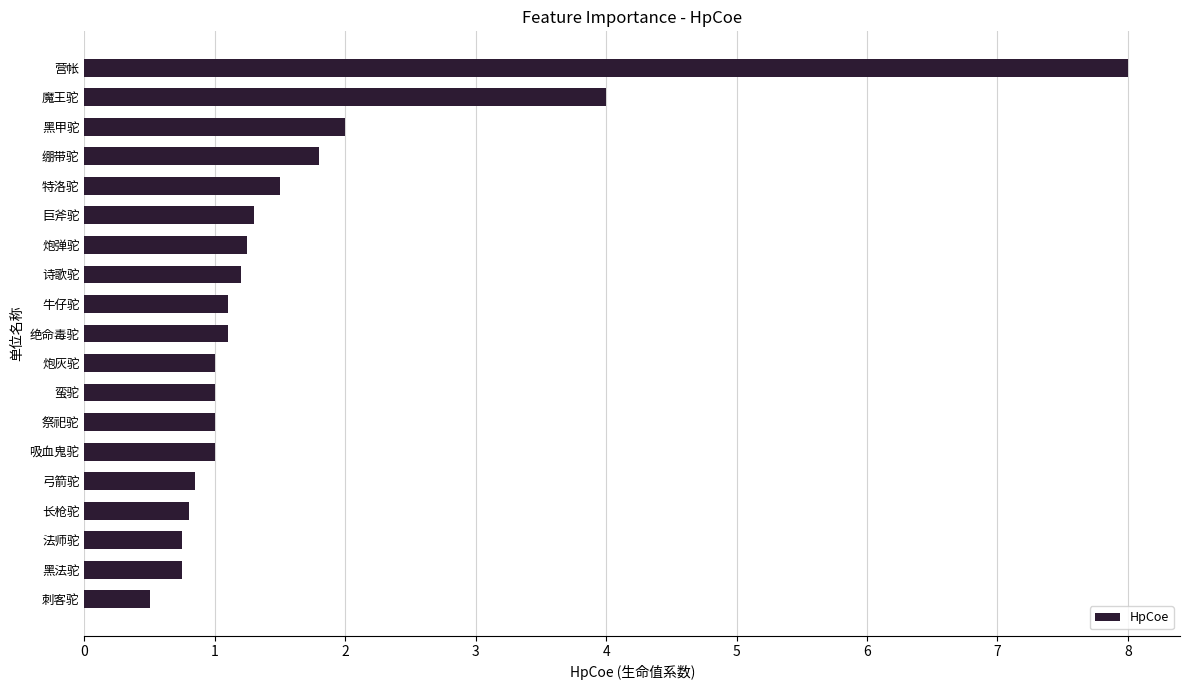

What value does the data have at 刺客驼?

0.5